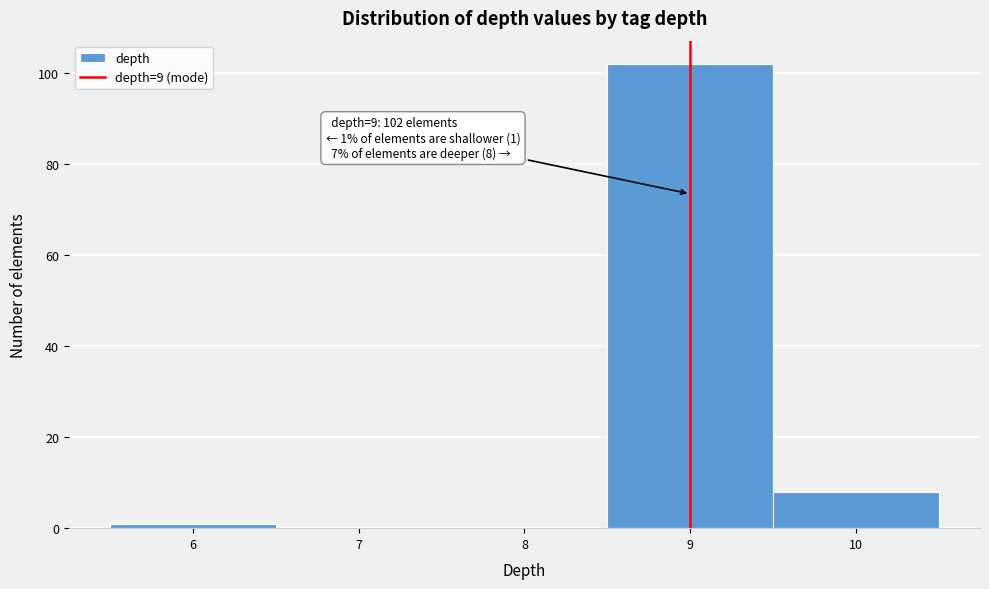

Which range on the x-axis has the tallest bar?

8.5 to 9.5